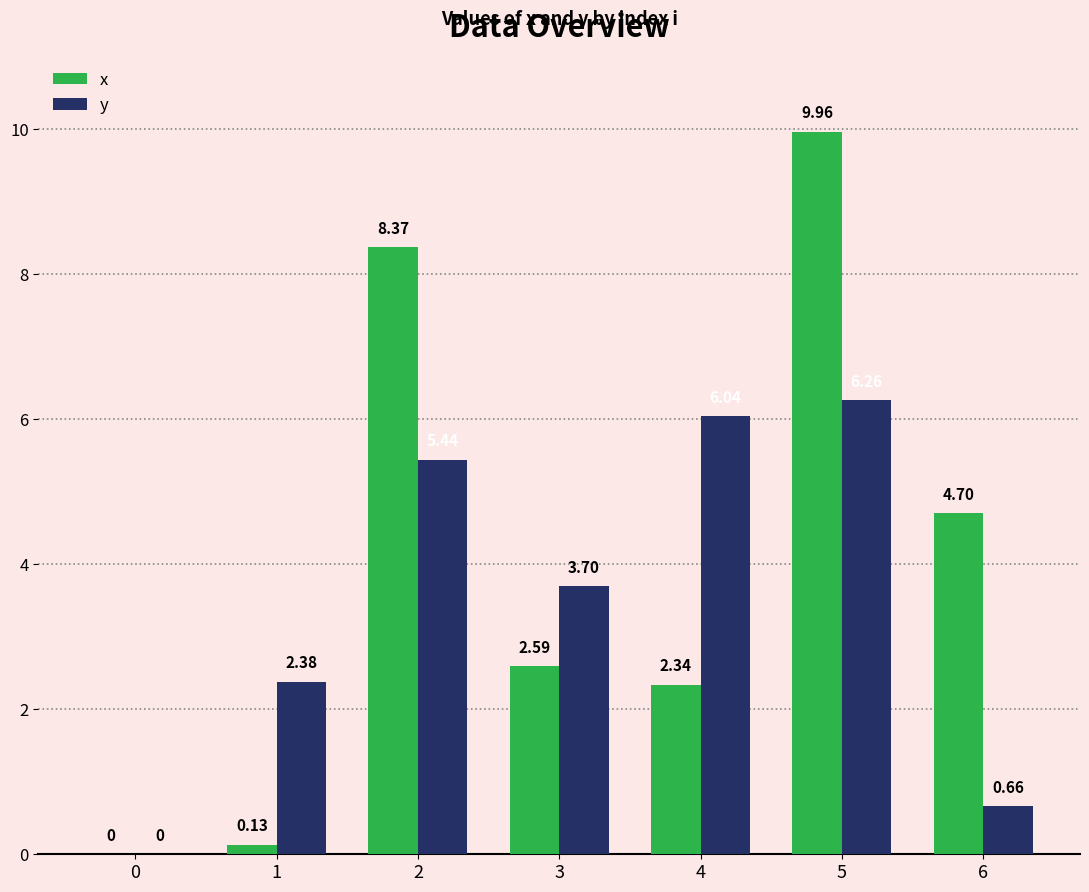

What is the sum of the x values at 3 and 2?

11.0